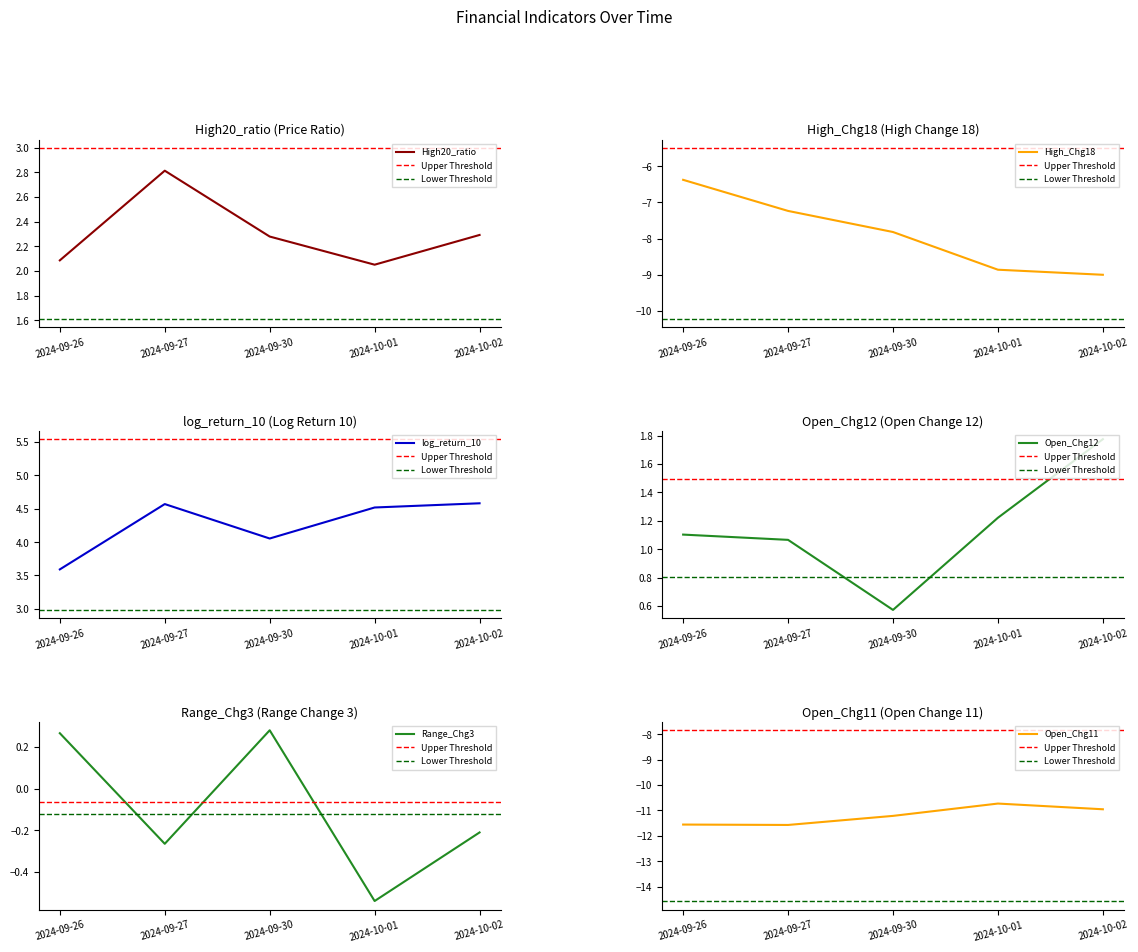

Which has a higher value, 2024-09-30 or 2024-09-27?

2024-09-27